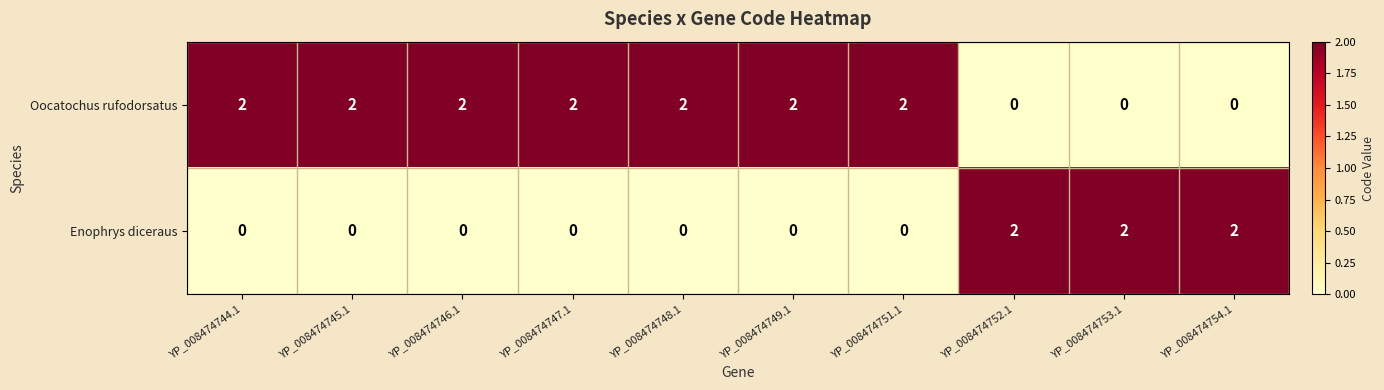

The value of Oocatochus rufodorsatus at YP_008474744.1 is 3. True or false?

False